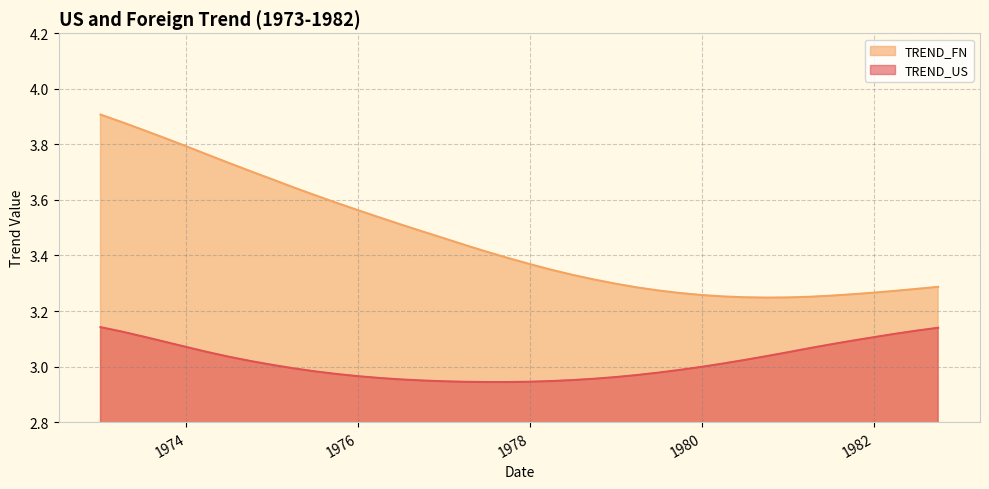

What is the sum of all TREND_US values?

120.8